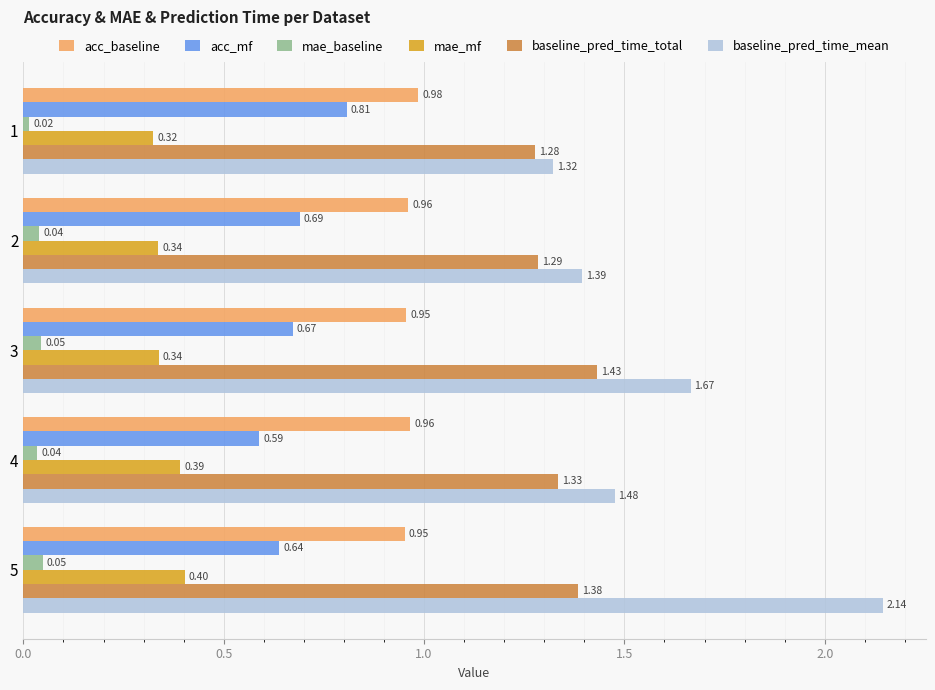

Between 2 and 5, which series saw the biggest shift?

baseline_pred_time_mean